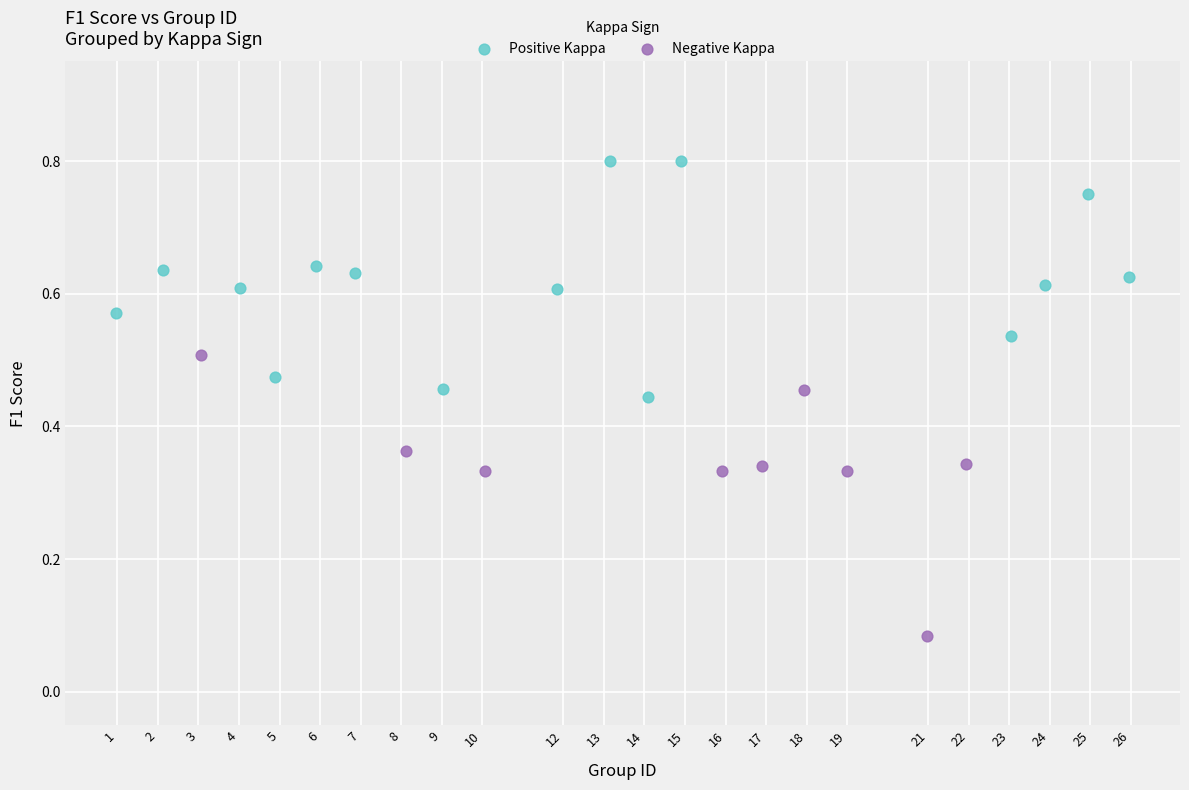

Which series contains the highest Y value?

Positive Kappa